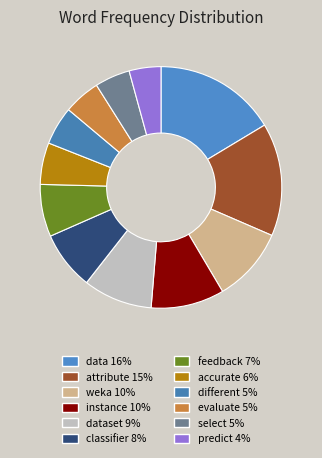

Count the number of slices in the pie.

12